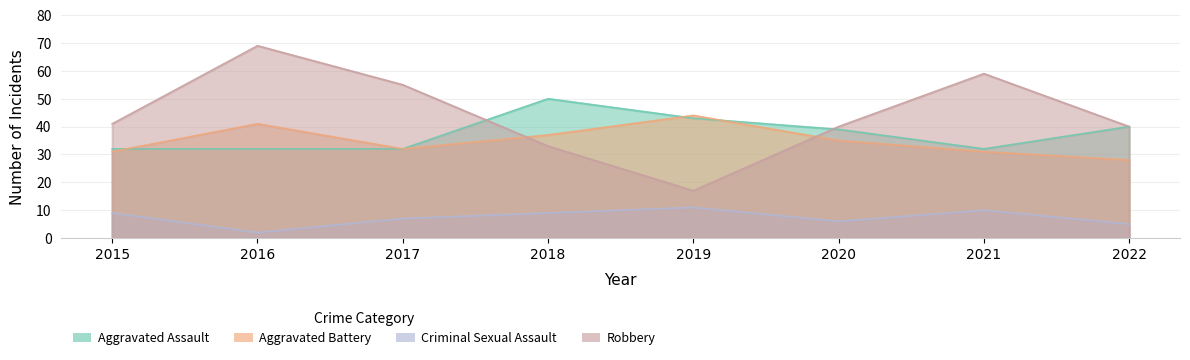

Which has a higher value, 2020 or 2016?

2020